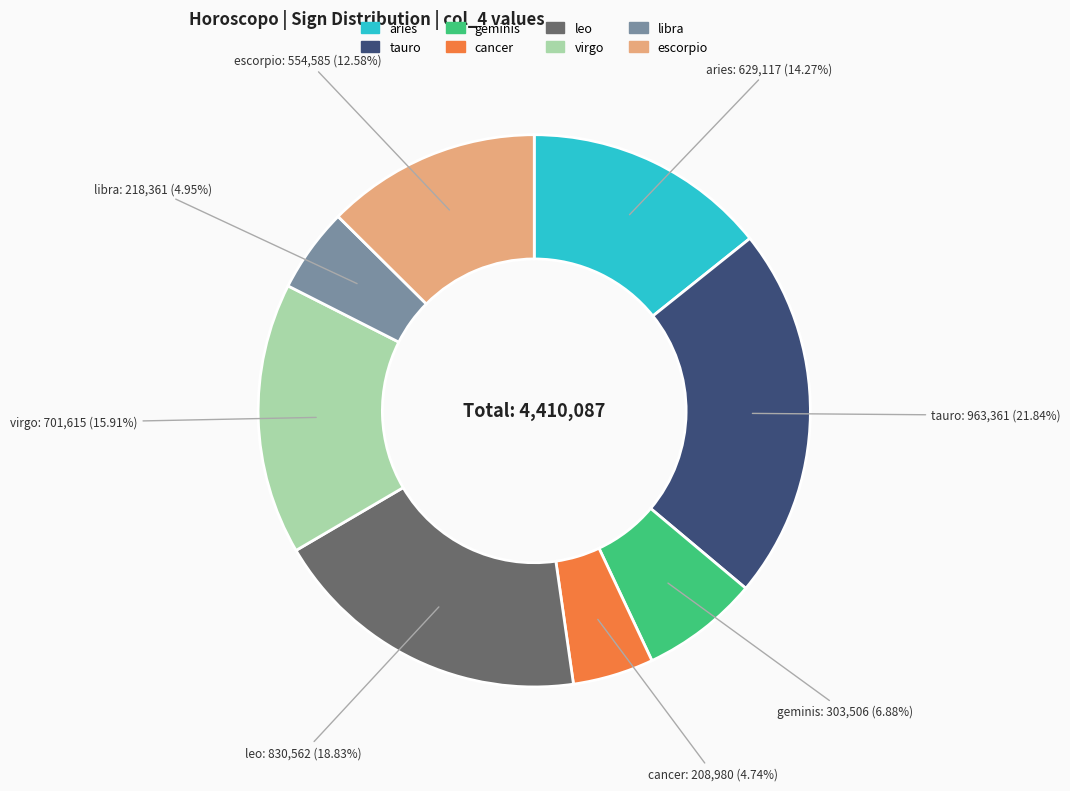

True or false: tauro accounts for 29% of the total.

False